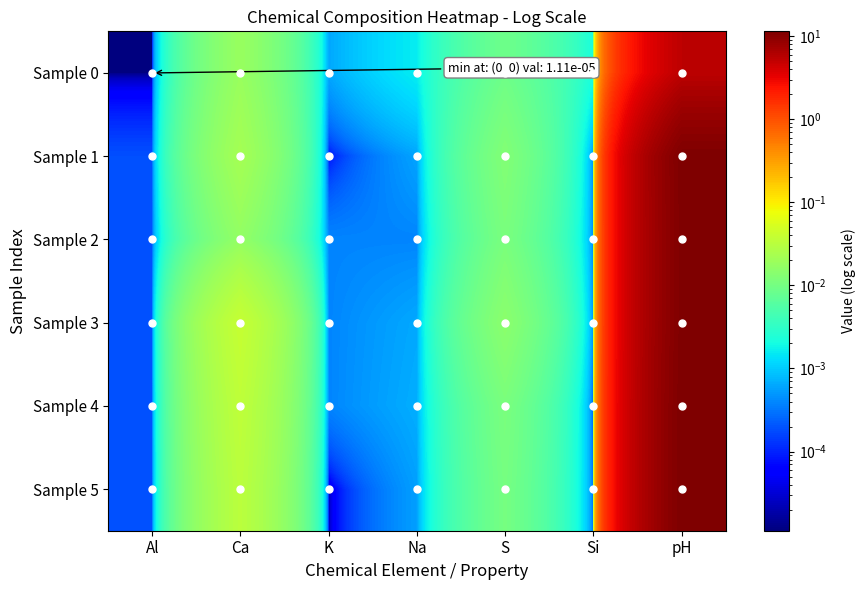

Reading right to left, list all the values displayed in this chart.

Sample 0: pH=5.4	Si=0.0	S=0.0	Na=0.0	K=0.0	Ca=0.0	Al=0.0
Sample 1: pH=11.3	Si=0.0	S=0.0	Na=0.0	K=0.0	Ca=0.0	Al=0.0
Sample 2: pH=11.2	Si=0.0	S=0.0	Na=0.0	K=0.0	Ca=0.0	Al=0.0
Sample 3: pH=11.2	Si=0.0	S=0.0	Na=0.0	K=0.0	Ca=0.0	Al=0.0
Sample 4: pH=11.5	Si=0.0	S=0.0	Na=0.0	K=0.0	Ca=0.0	Al=0.0
Sample 5: pH=11.5	Si=0.0	S=0.0	Na=0.0	K=0.0	Ca=0.0	Al=0.0